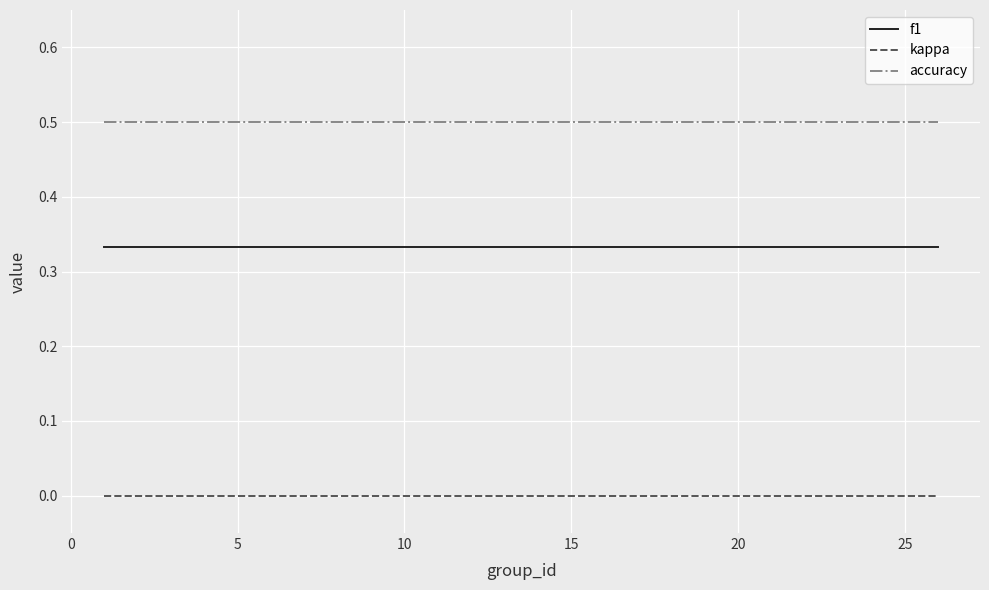

Which series has the largest total across all categories?

accuracy